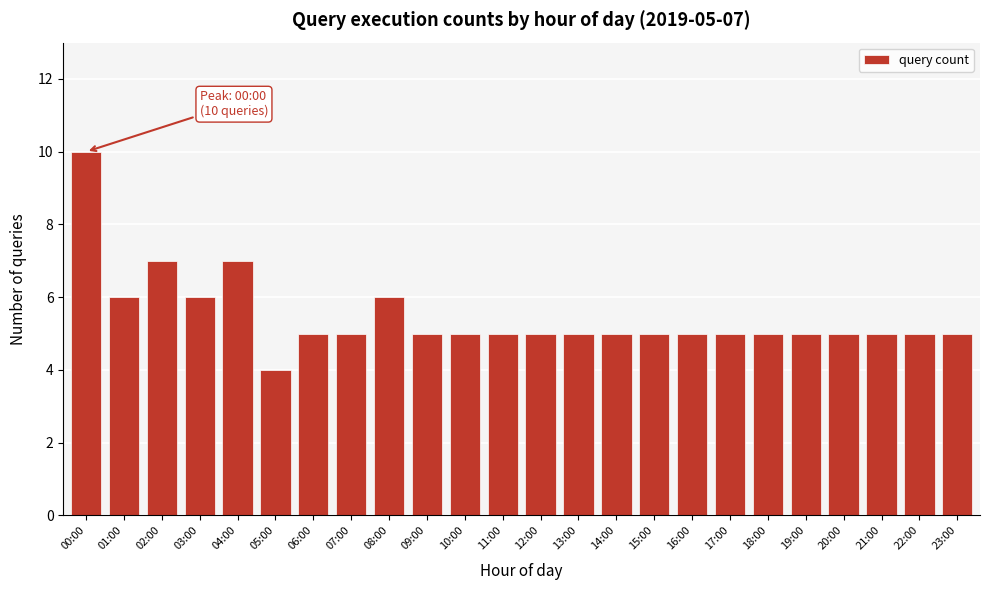

Reading left to right, what are all the values shown in this chart?

10	6	7	6	7	4	5	5	6	5	5	5	5	5	5	5	5	5	5	5	5	5	5	5